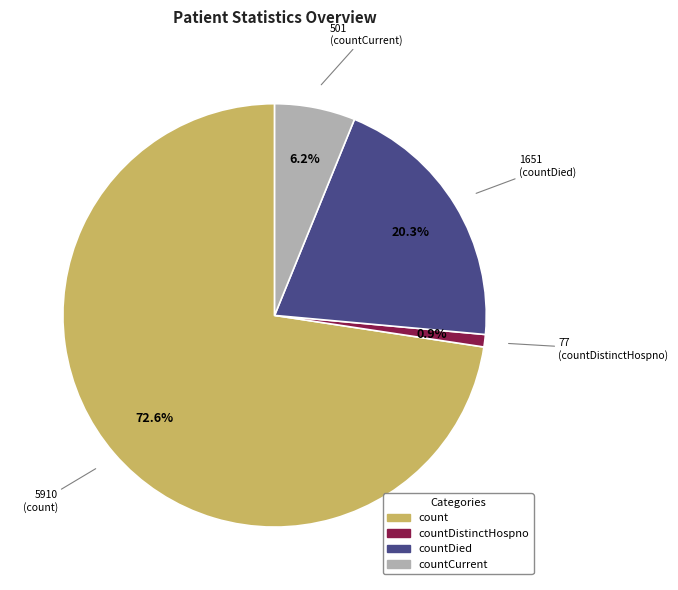

Is there a majority slice in this chart?

Yes